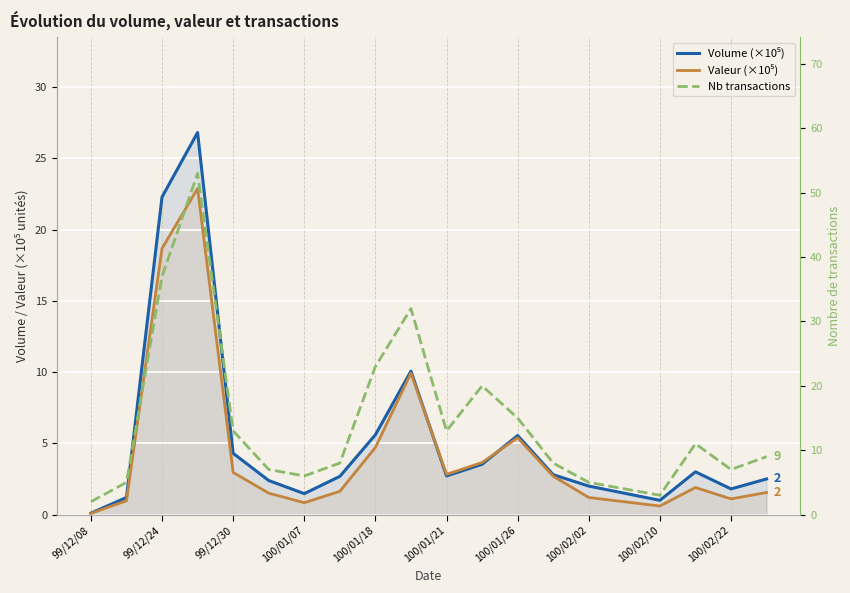

Reading left to right, extract all data points from this chart.

Volume (×10⁵): 0.1	1.2	22.3	26.8	4.3	2.4	1.5	2.7	5.6	10.1	2.7	3.5	5.5	2.8	2.0	1.5	1.0	3.0	1.8	2.5
Valeur (×10⁵): 0.1	1.0	18.7	22.9	3.0	1.5	0.8	1.6	4.7	9.9	2.8	3.7	5.4	2.7	1.2	0.9	0.6	1.9	1.1	1.6
Nb transactions: 2.0	5.0	37.0	53.0	13.0	7.0	6.0	8.0	23.0	32.0	13.0	20.0	15.0	8.0	5.0	4.0	3.0	11.0	7.0	9.0